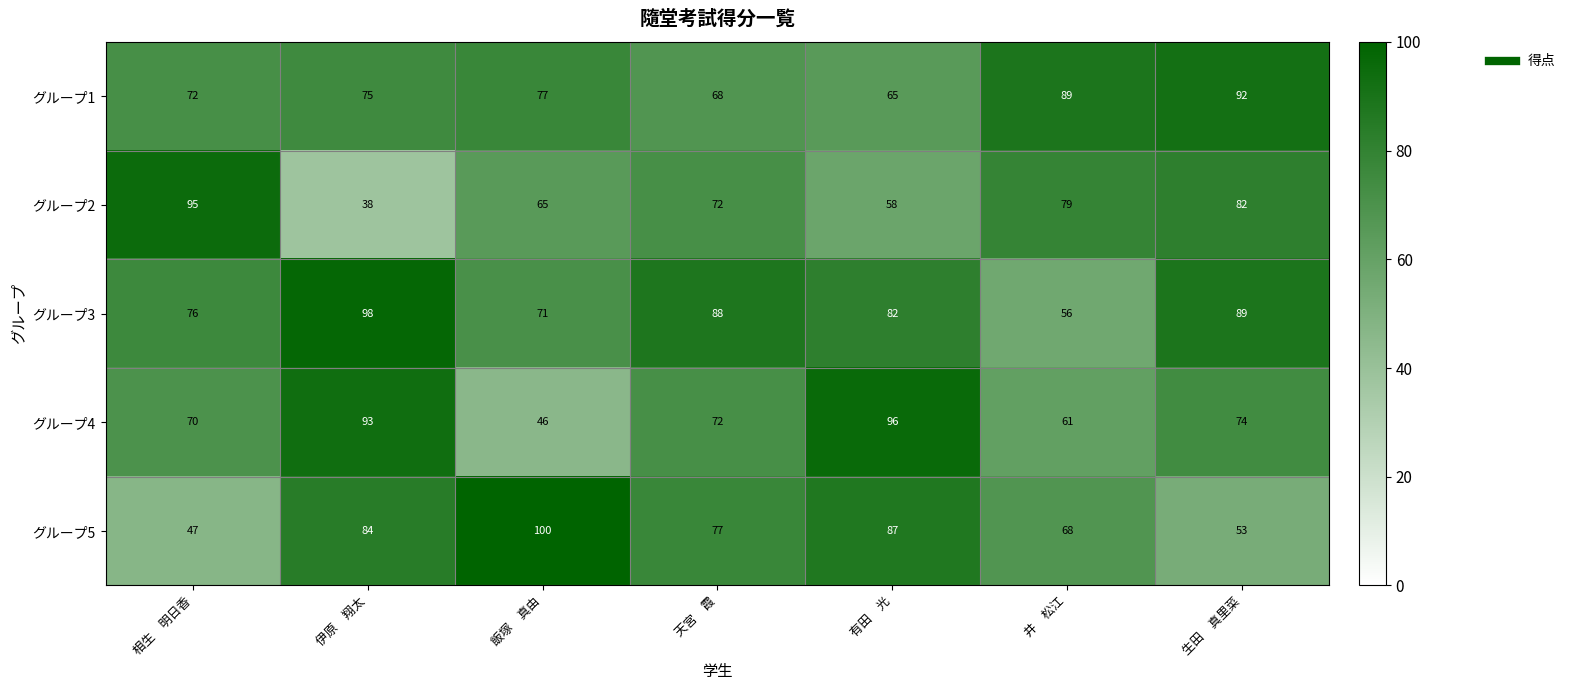

What is the maximum value shown in the chart?

100